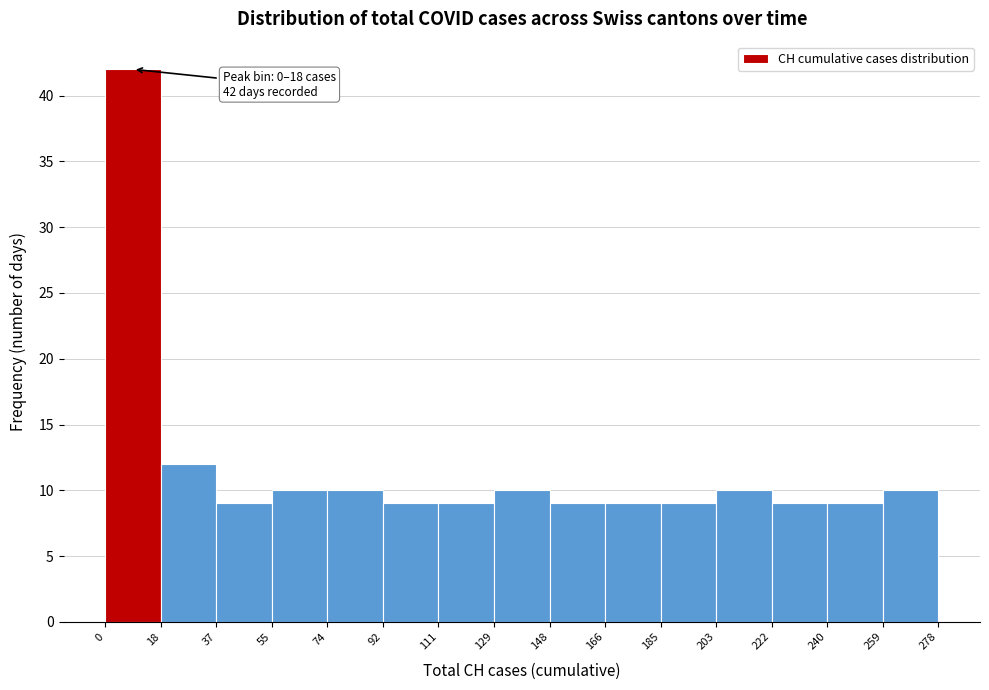

Which range on the x-axis has the tallest bar?

0 to 18